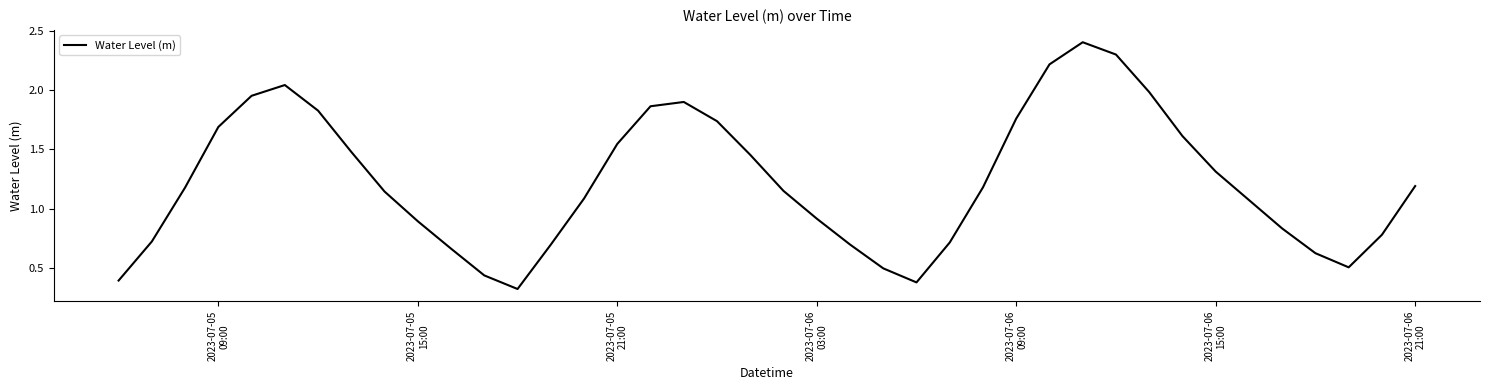

What is the sum of all values?

49.2